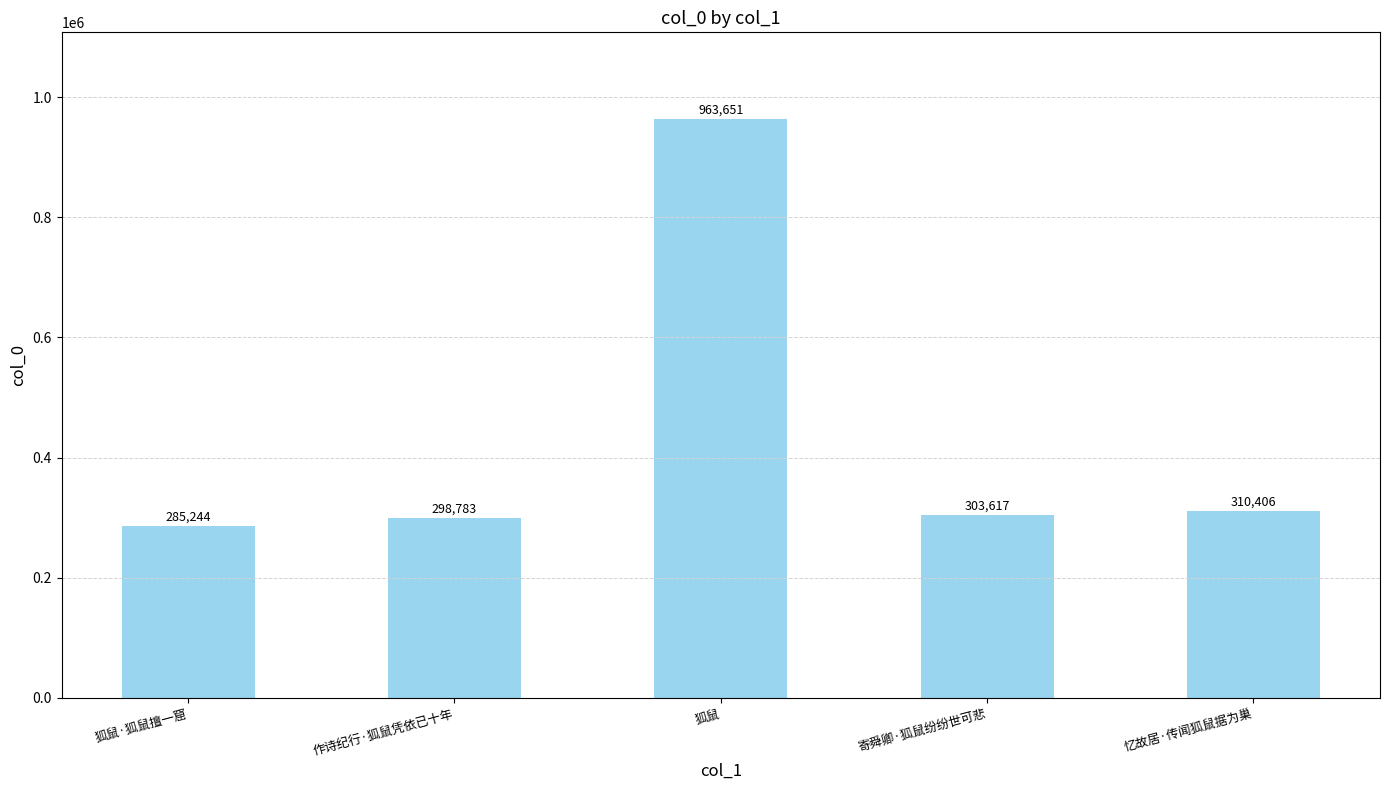

Reading right to left, what are all the values shown in this chart?

310406	303617	963651	298783	285244